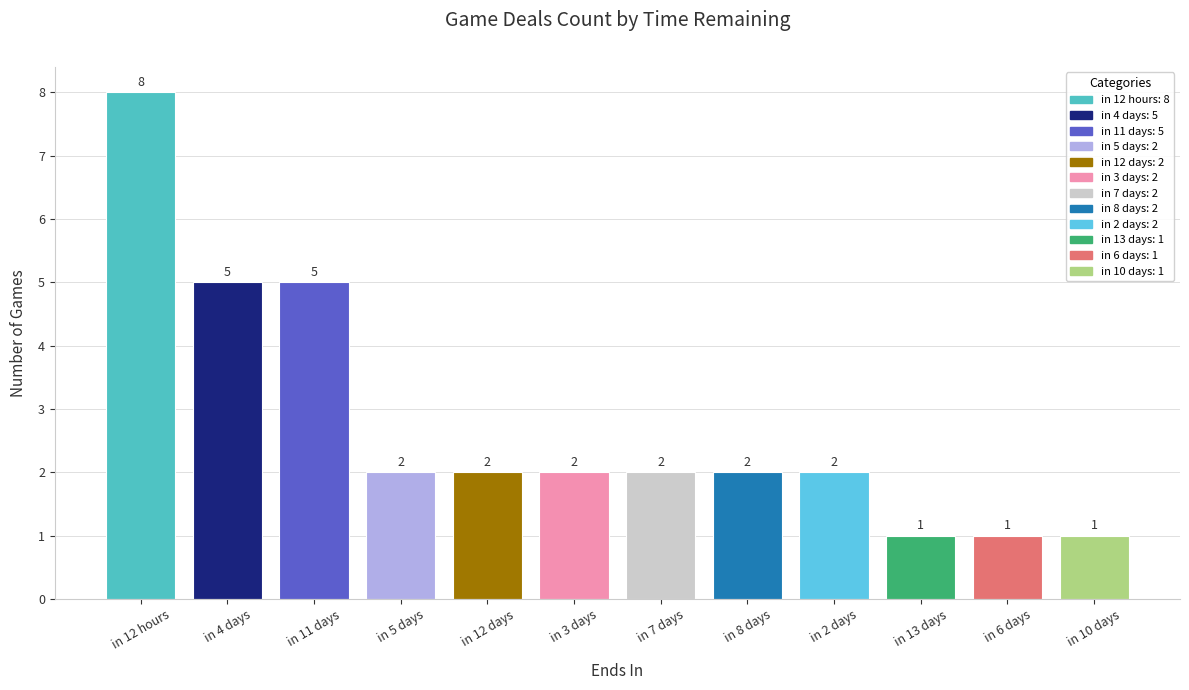

Which label corresponds to the largest value in the chart?

in 12 hours